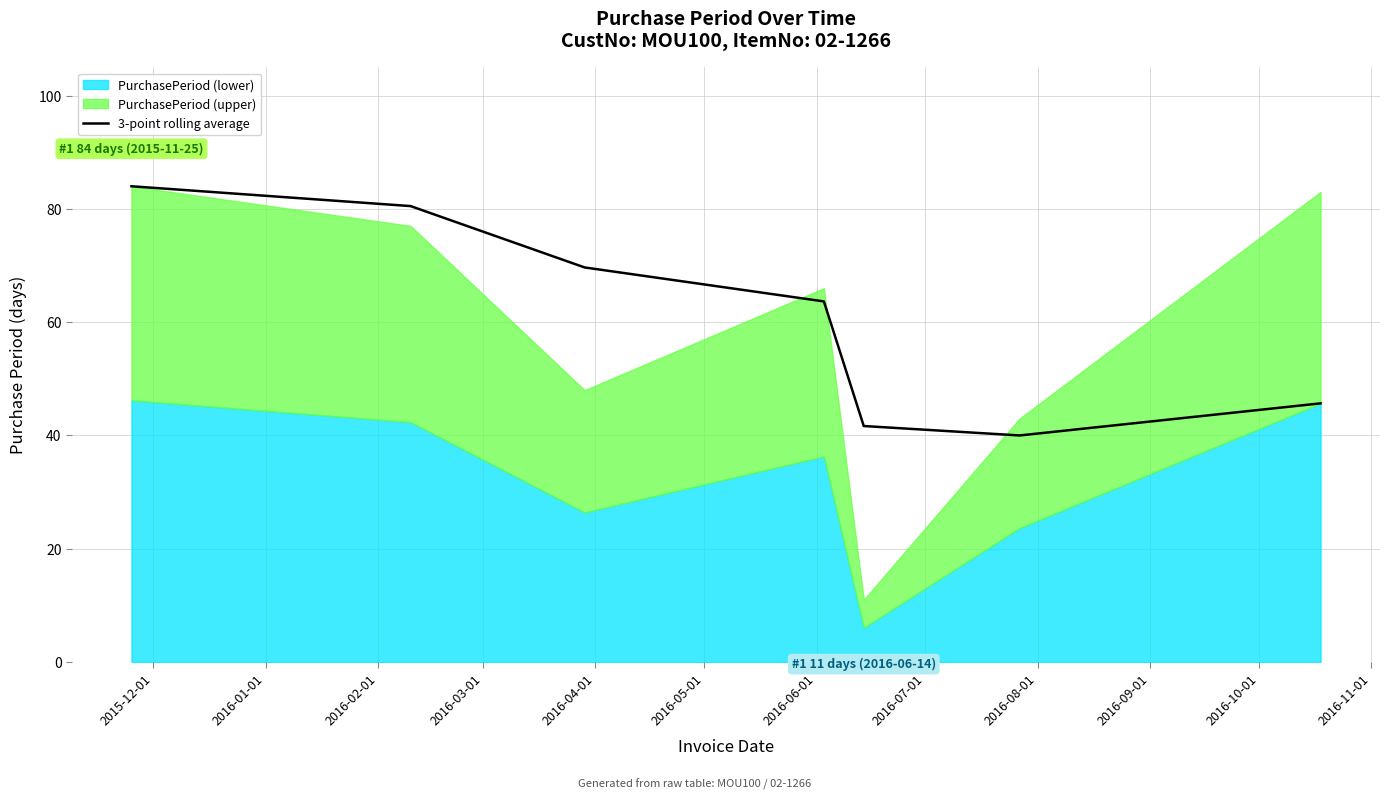

At which label does the data first exceed 63?

2015-12-01